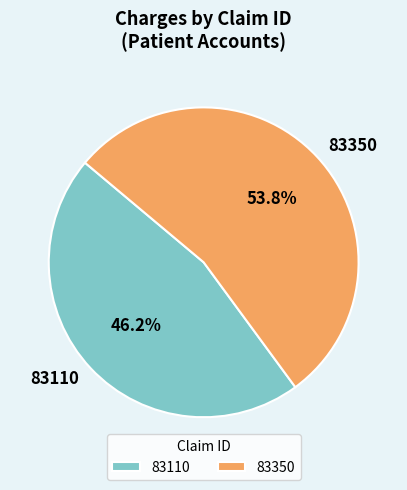

Between 83350 and 83110, which is larger?

83350